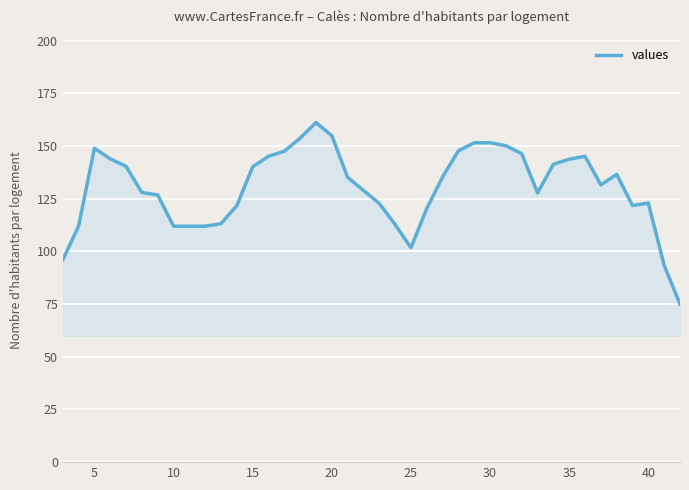

What is the greatest value displayed?

161.2